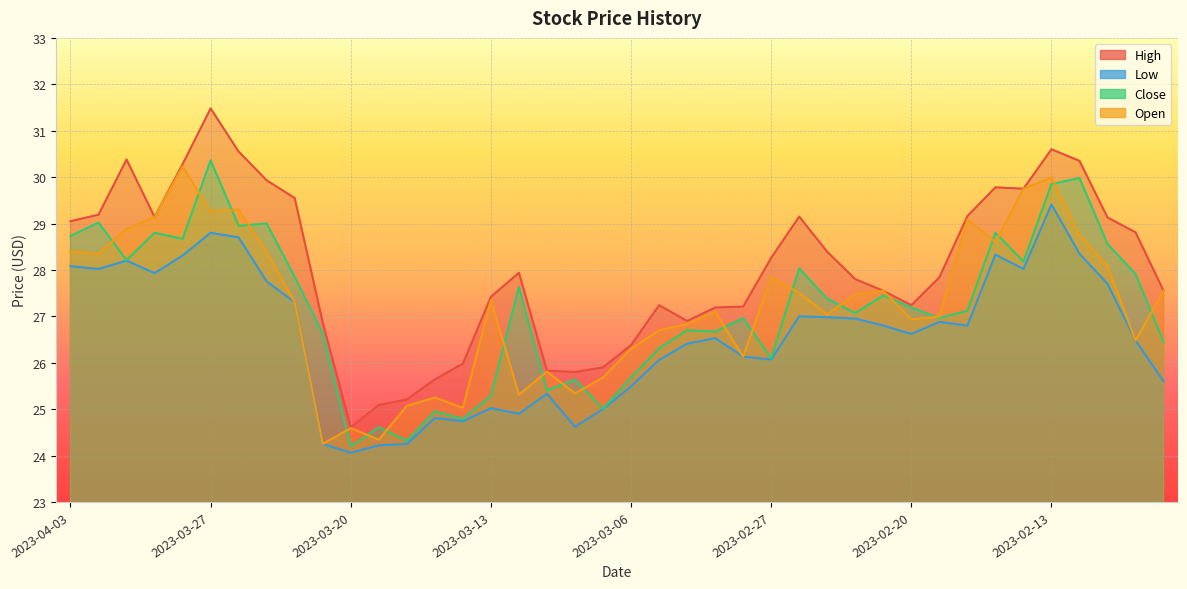

Rank the series by their maximum value, from lowest to highest.

low, open, close, high